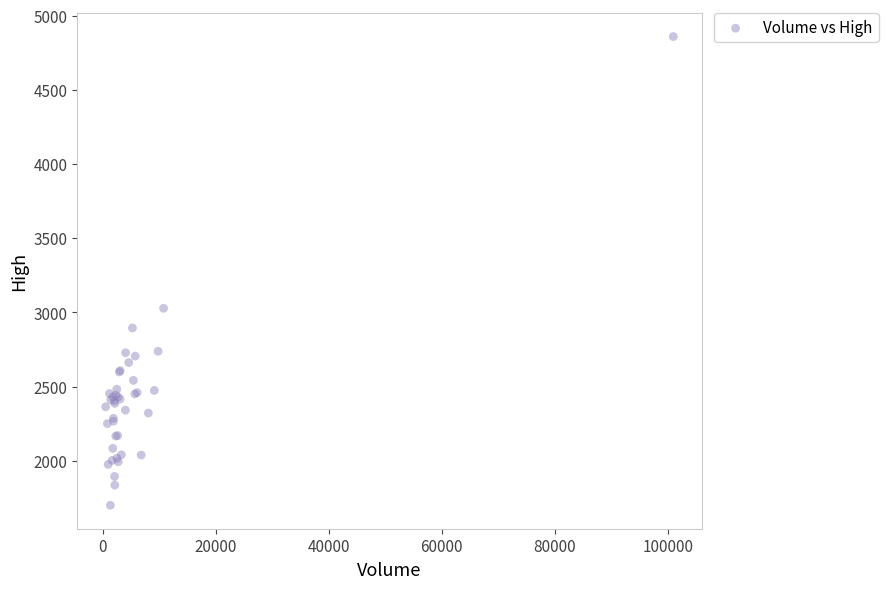

What Y value in the scatter plot is closest to 3279?

3027.8